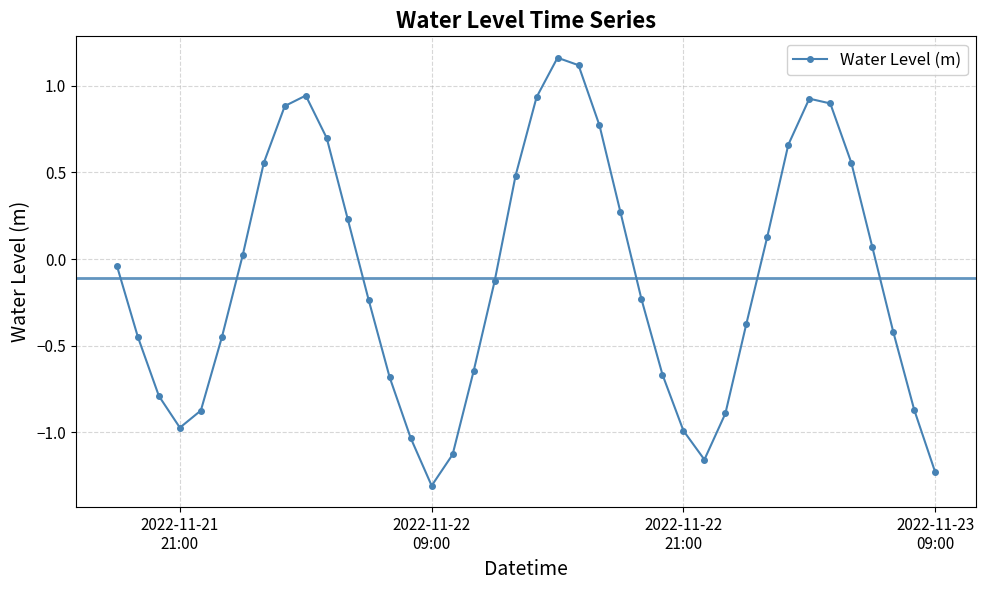

What is the difference between the maximum and minimum values?

2.5